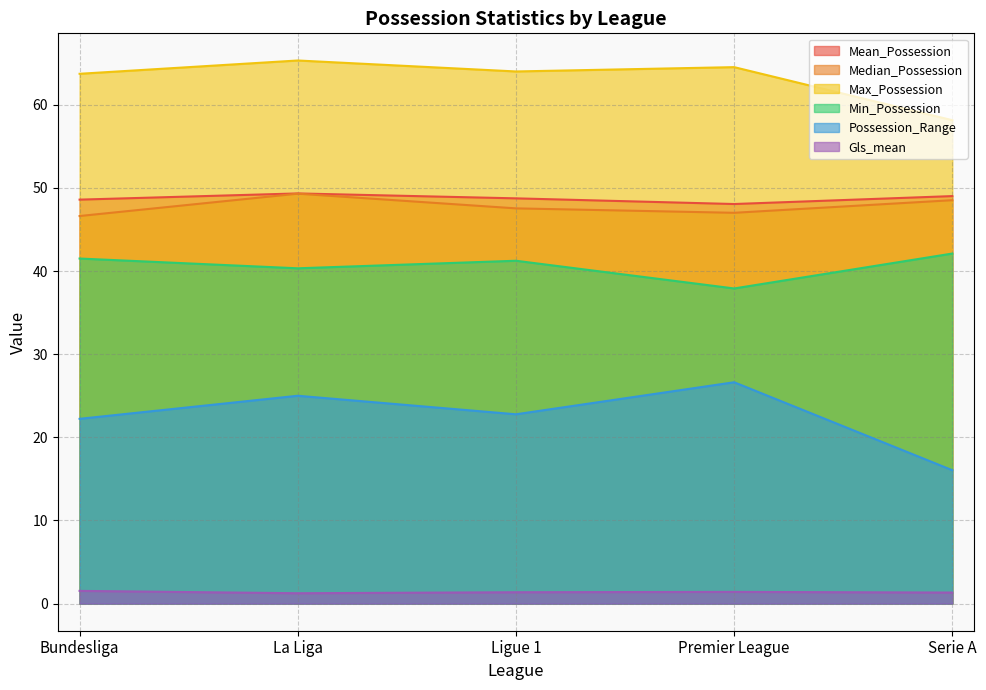

Count the number of categories in the chart.

5